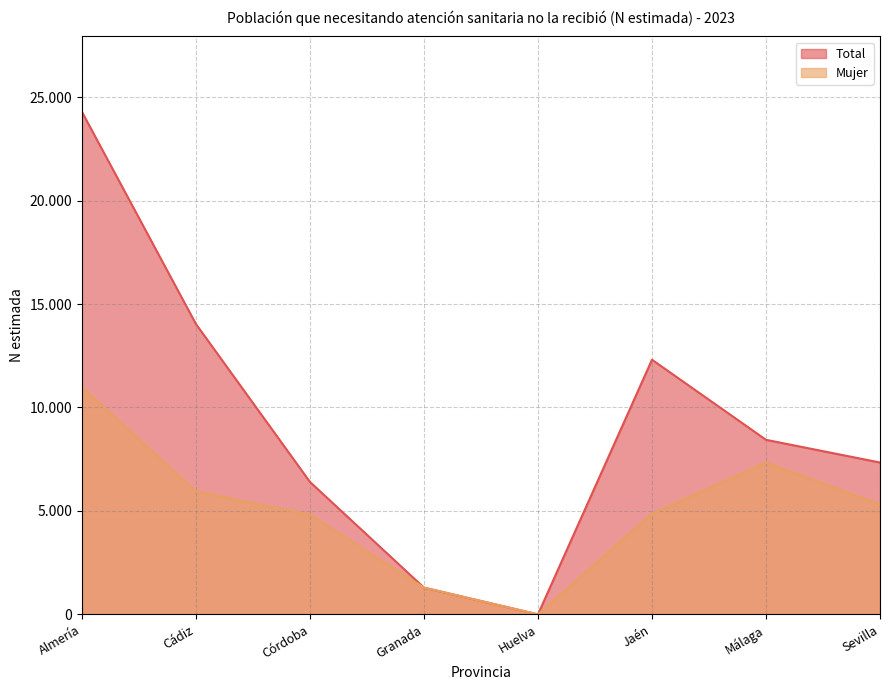

Which series has the largest total across all categories?

Total